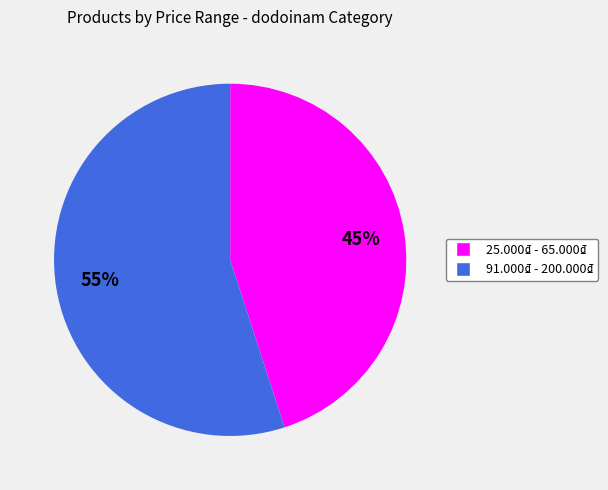

Which slice represents more than half of the pie?

91.000₫ - 200.000₫